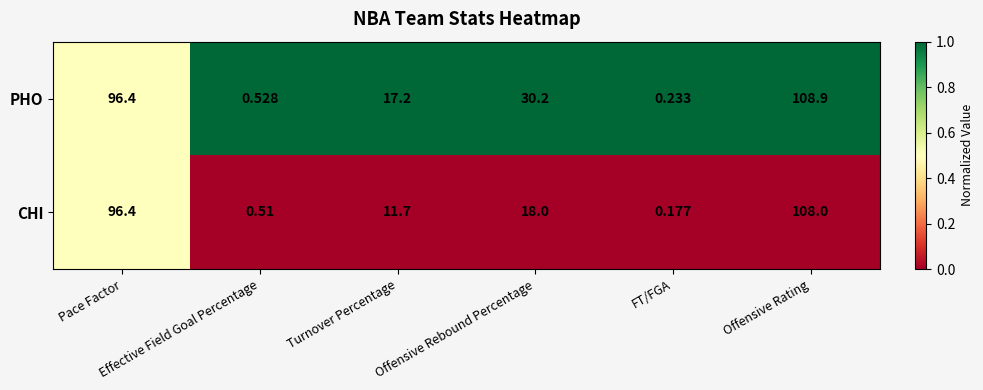

Which series has the largest total across all categories?

PHO